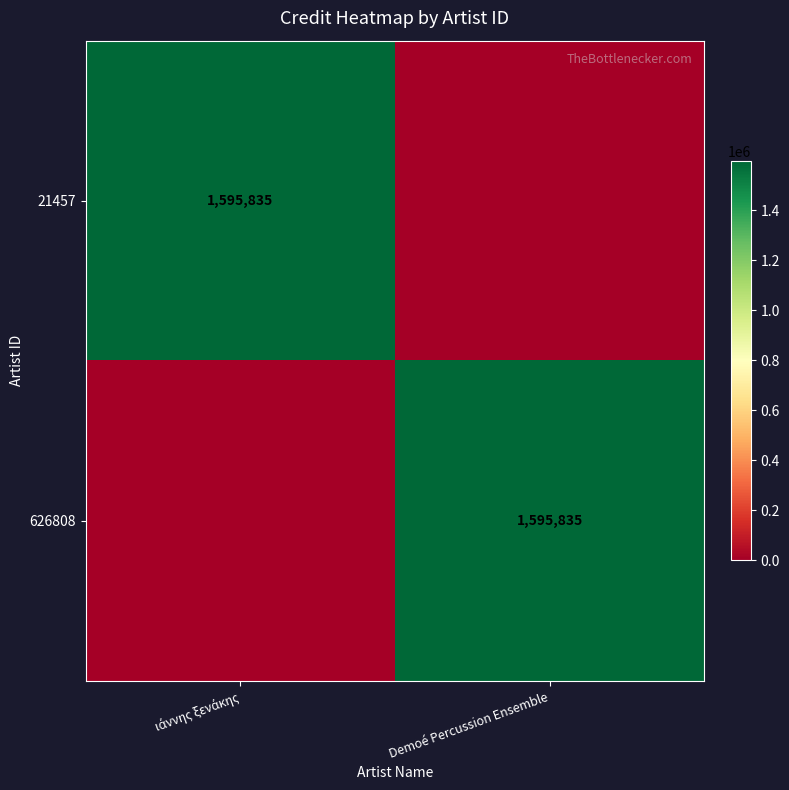

The value of 626808 at Demoé Percussion Ensemble is 427430. True or false?

False